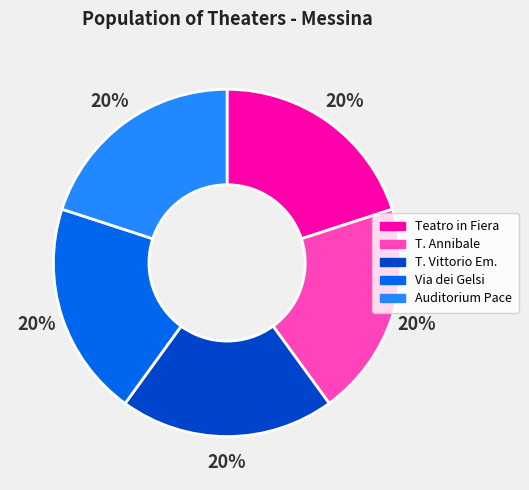

Does any single category account for the majority?

No